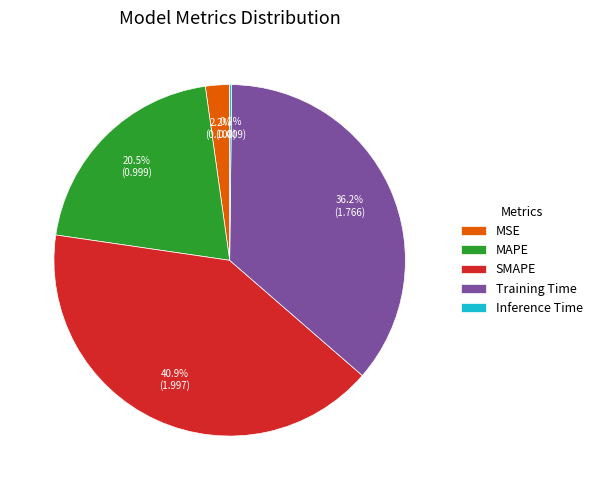

Do SMAPE and Training Time together represent more than half of the pie?

Yes